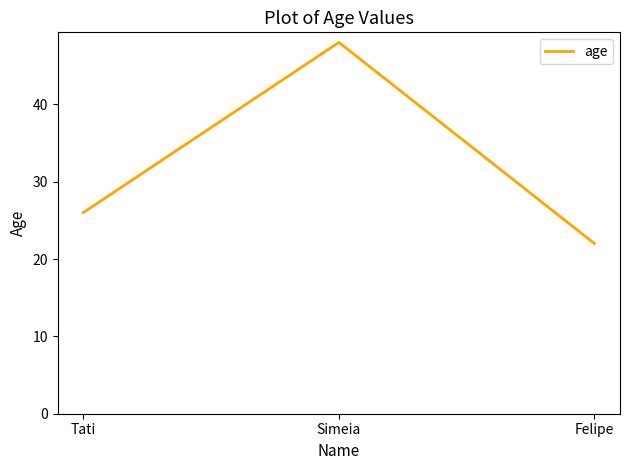

Which category has the highest value across all series?

Simeia